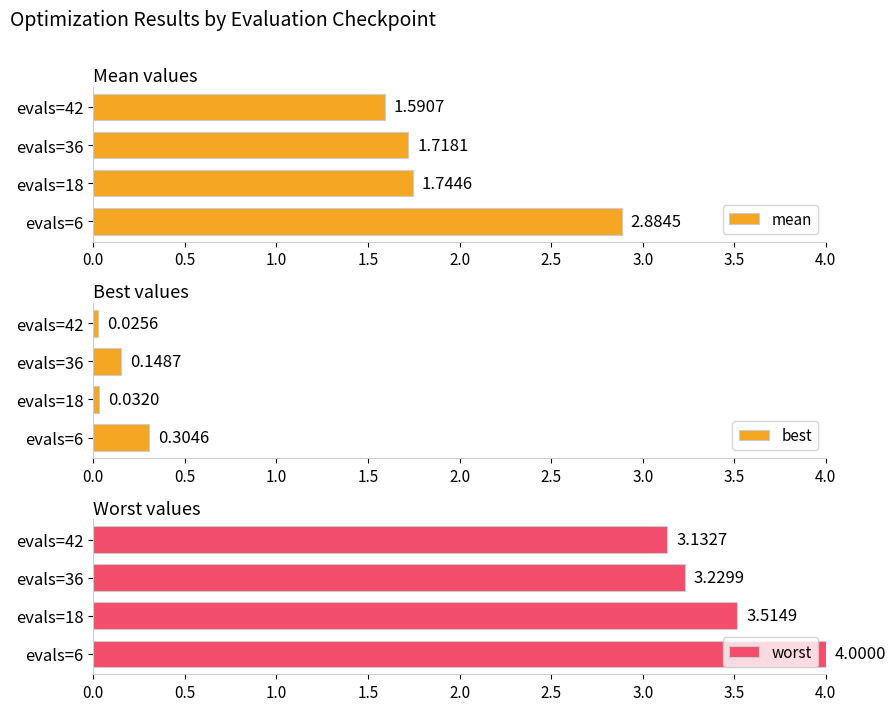

List the labels in order of mean value, largest first.

evals=6, evals=18, evals=36, evals=42